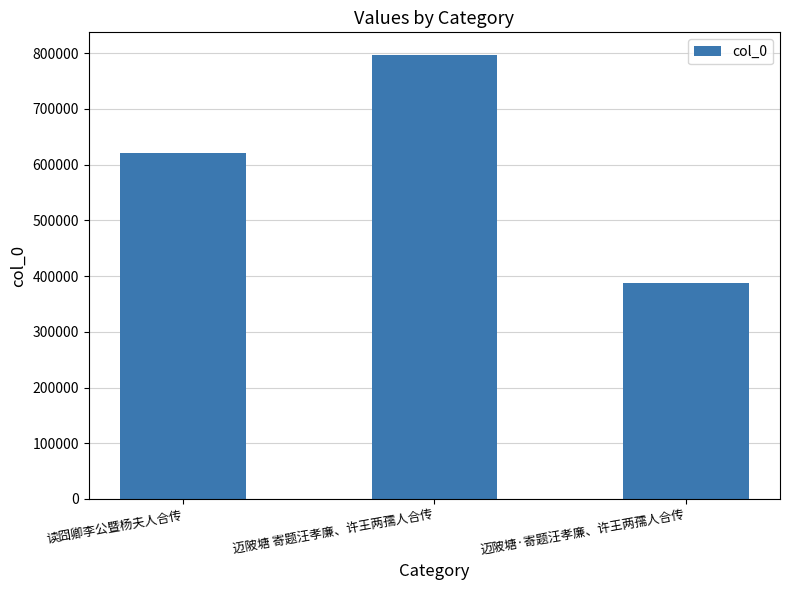

Reading right to left, extract all data points from this chart.

迈陂塘·寄题汪孝廉、许王两孺人合传=388362	迈陂塘 寄题汪孝廉、许王两孺人合传=797616	读囧卿李公暨杨夫人合传=620256